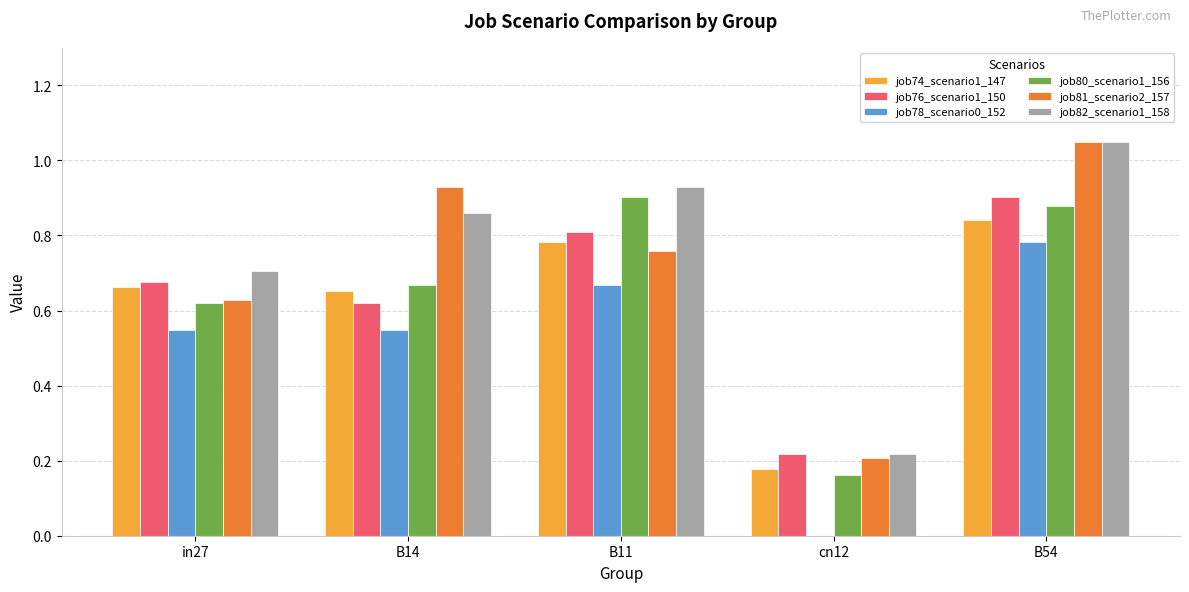

Between in27 and B54, which series saw the biggest shift?

job81_scenario2_157